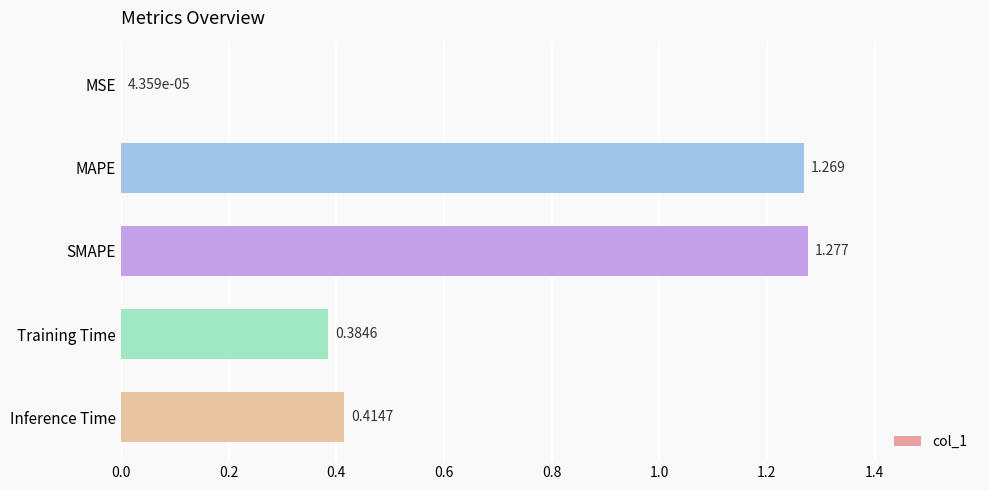

Where is the data nearest to the value 0?

MSE